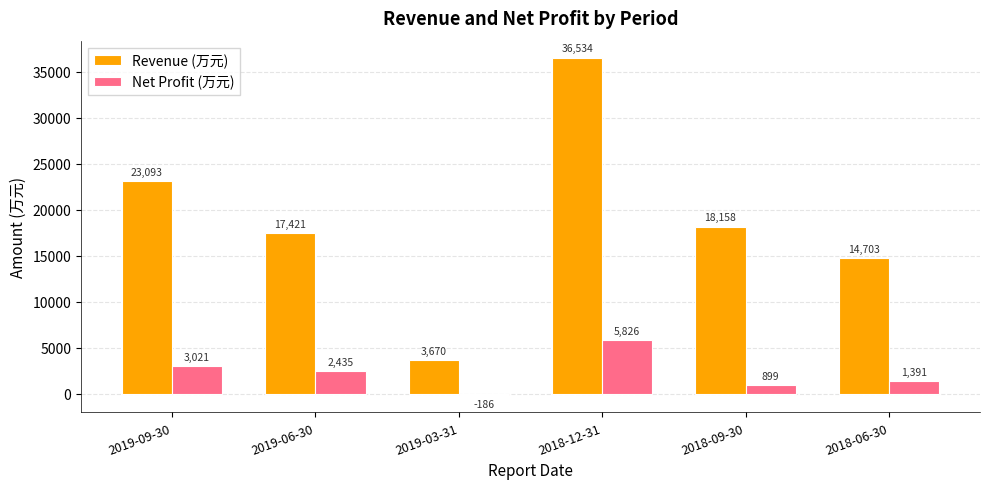

How many bars are there in total?

12